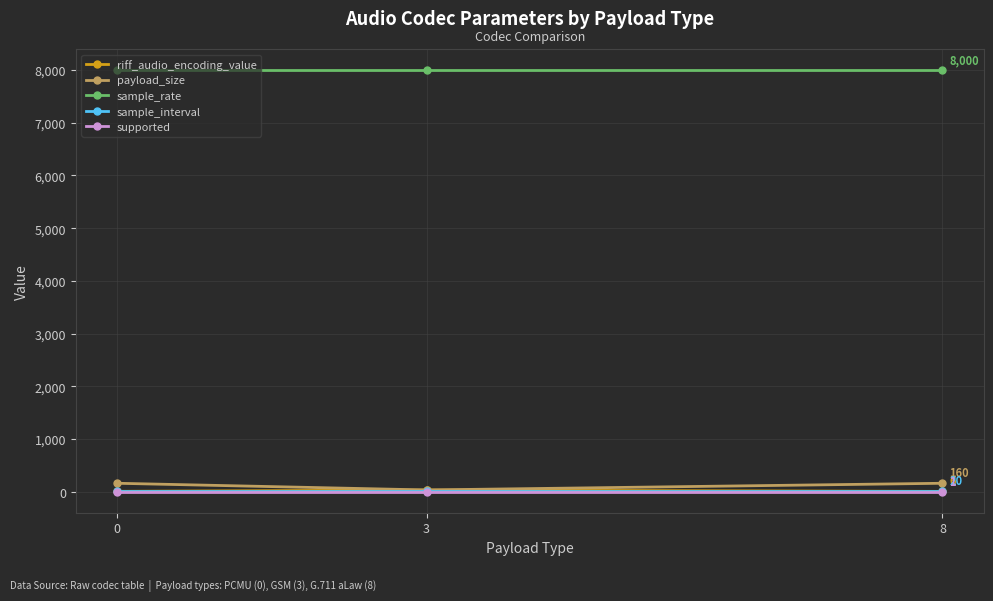

The value of sample_rate at 3 is 8000. True or false?

True